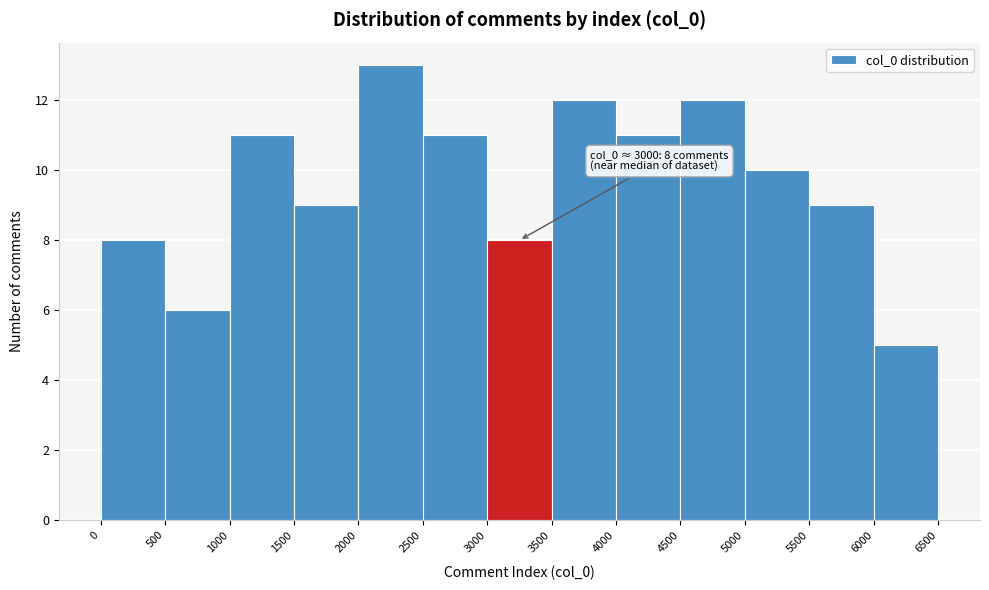

Which range on the x-axis has the tallest bar?

2000 to 2500